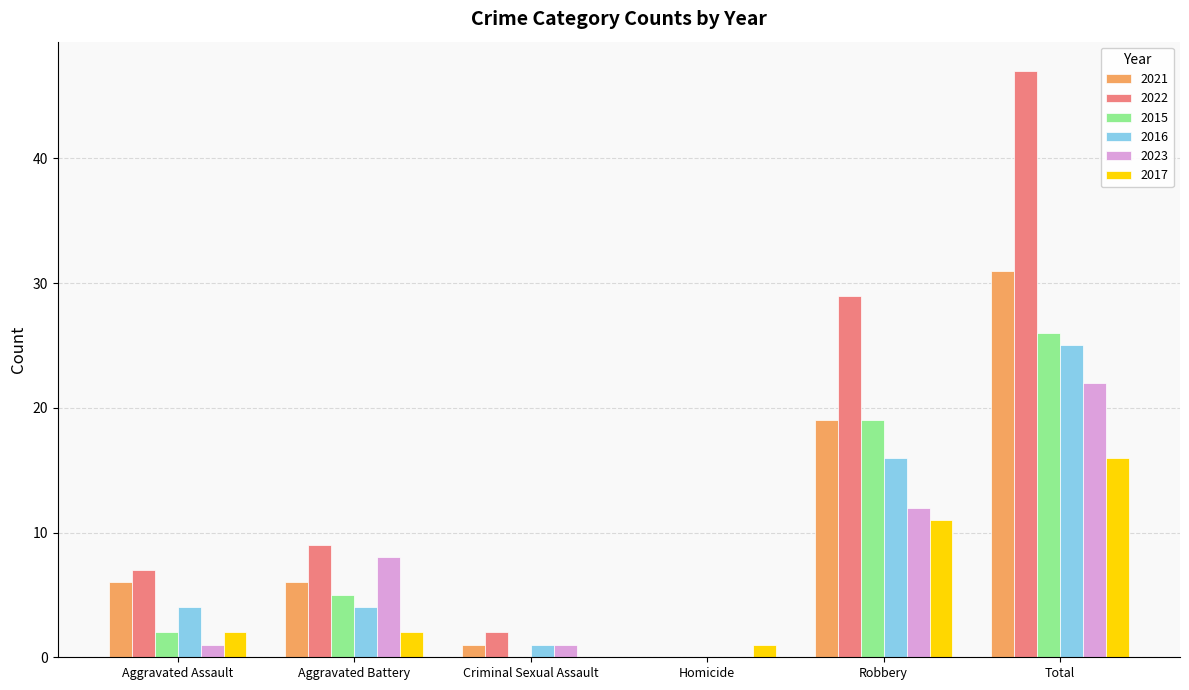

Between Aggravated Assault and Total, which series saw the biggest shift?

2022